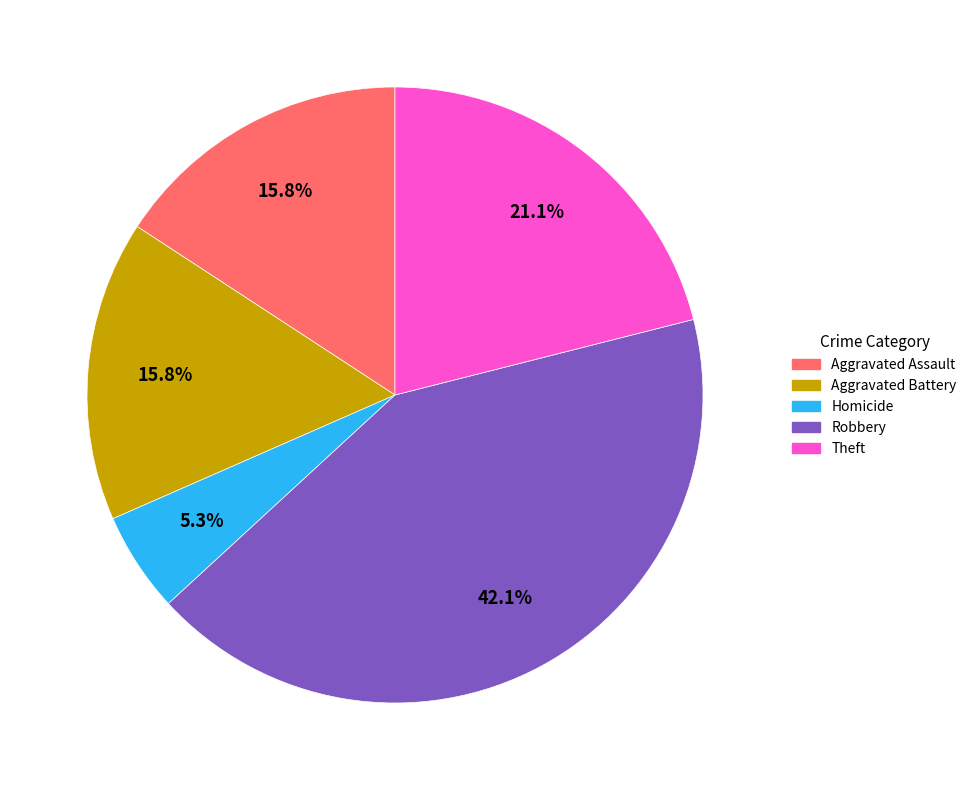

Does any single category account for the majority?

No